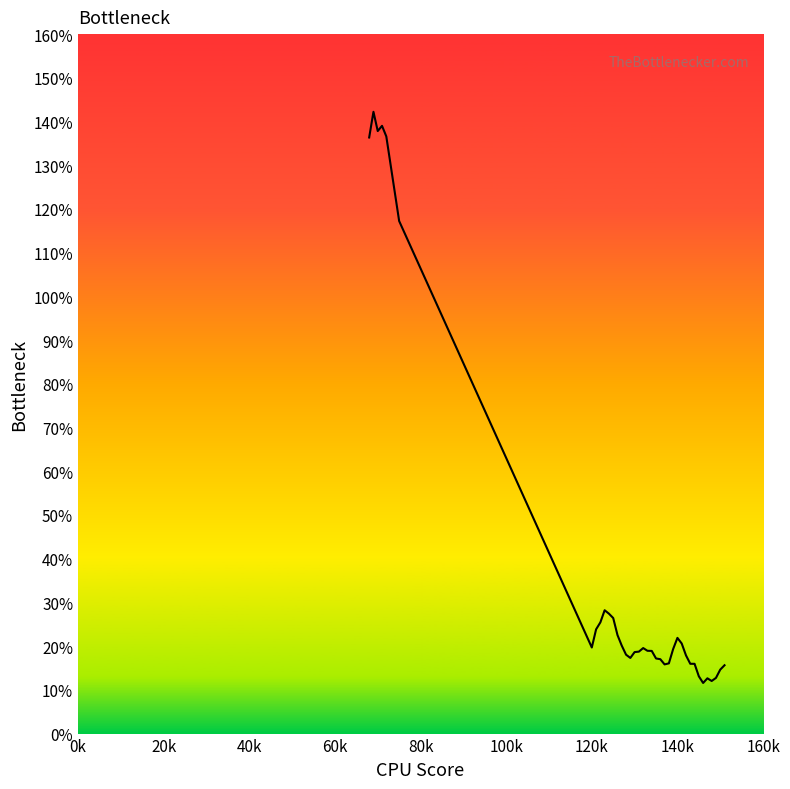

Does the chart have visible grid lines?

No